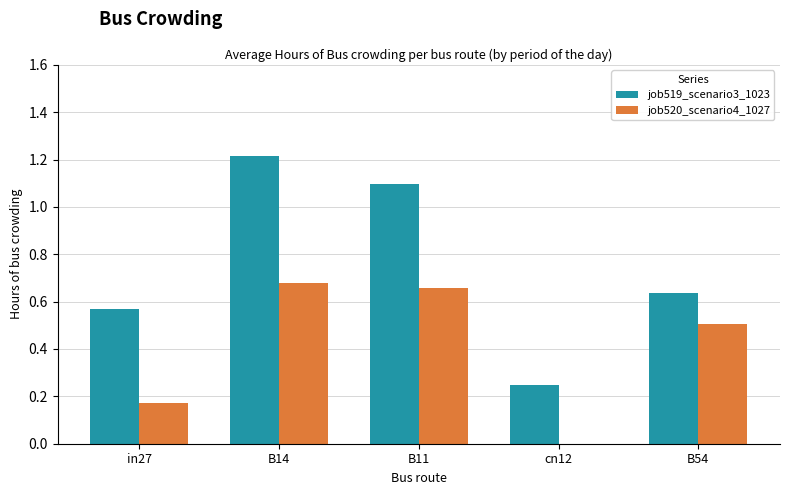

Is the value of job519_scenario3_1023 at cn12 greater than the value of job520_scenario4_1027 at in27?

Yes